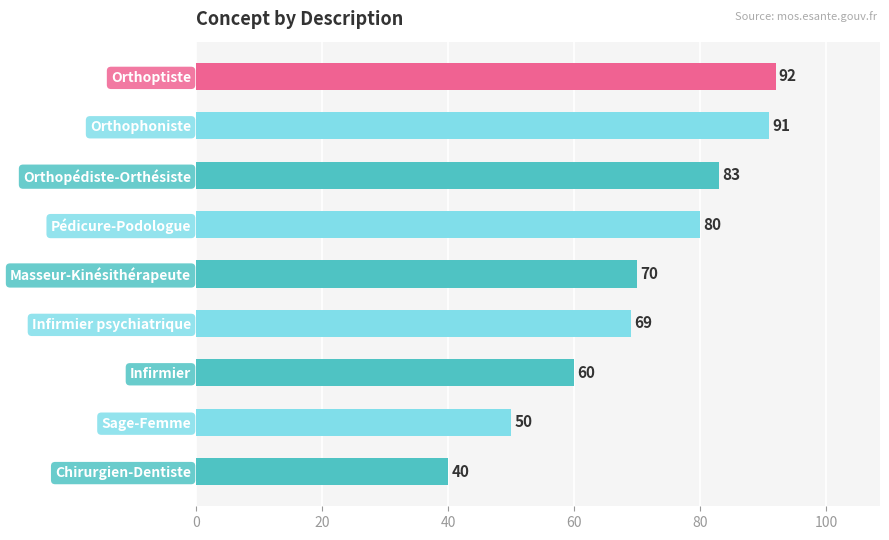

What is the difference between the maximum and minimum values?

52